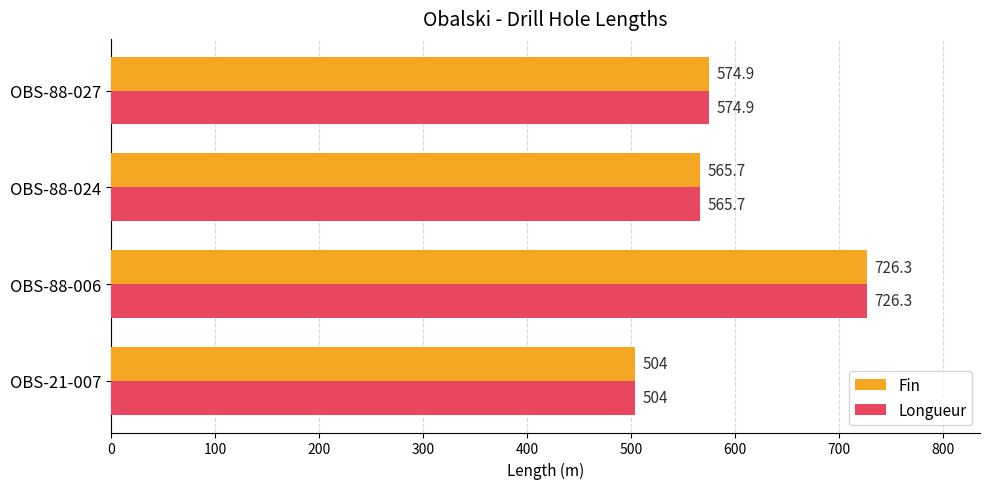

Which category has the highest value in the Longueur series?

OBS-88-006